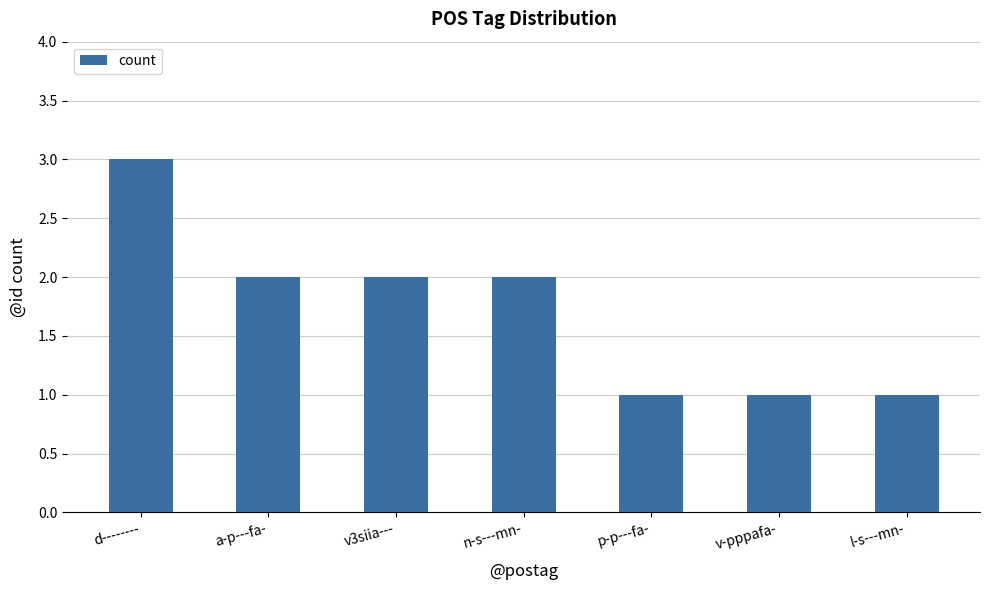

At which label does the data first exceed 2?

d--------